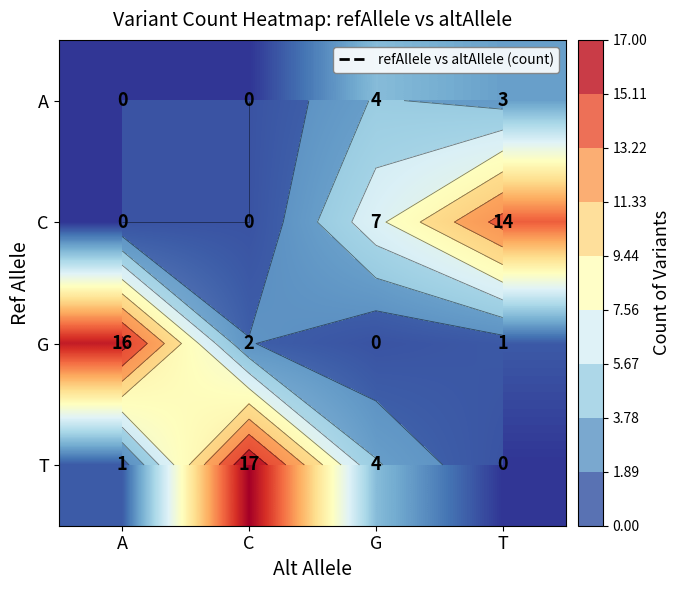

What is the difference between the highest and lowest values at G?

7